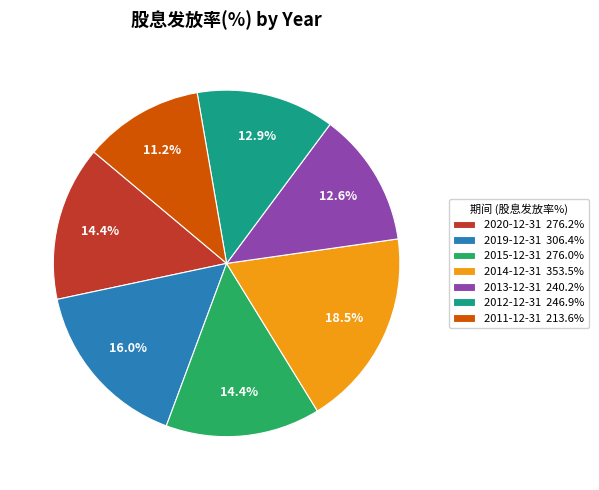

To the nearest percent, what portion does 2011-12-31 represent?

11%